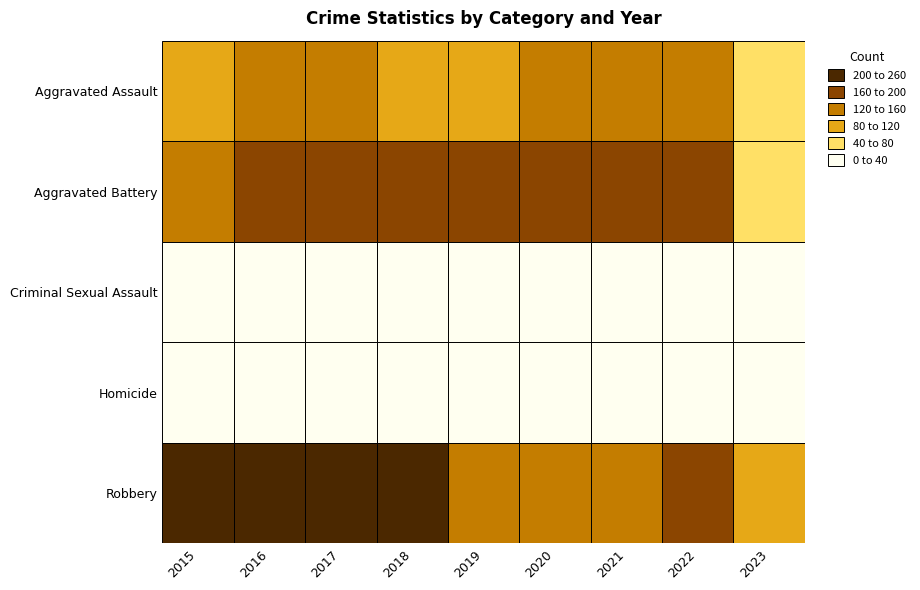

What is the difference between the Criminal Sexual Assault values at 2018 and 2020?

10